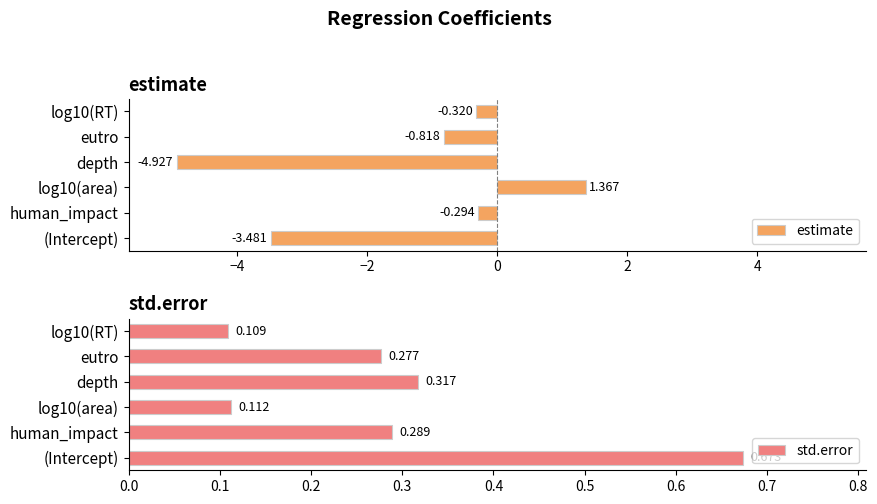

How many data points in estimate are less than 0?

5